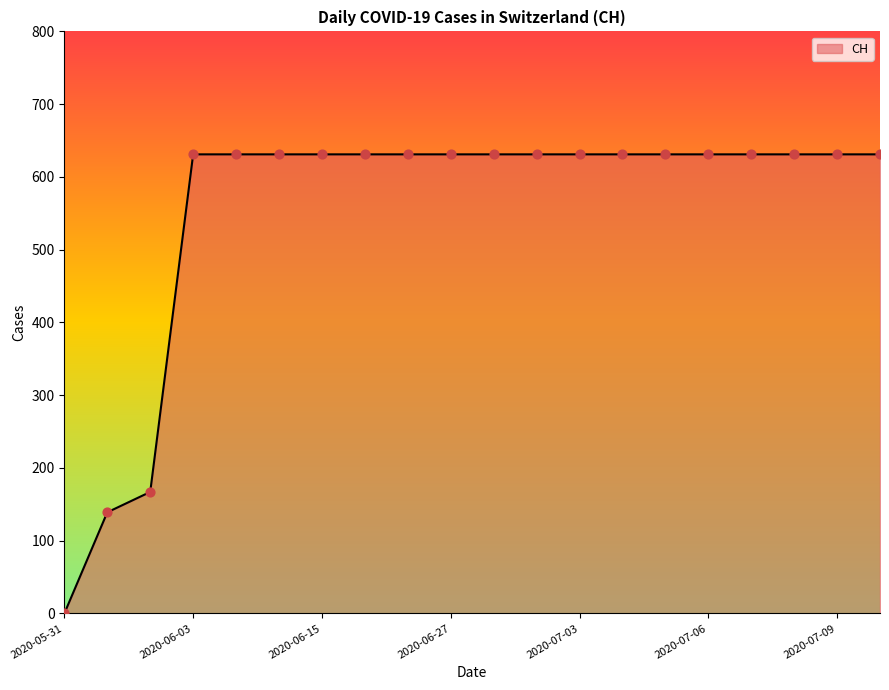

What is the maximum value shown in the chart?

631